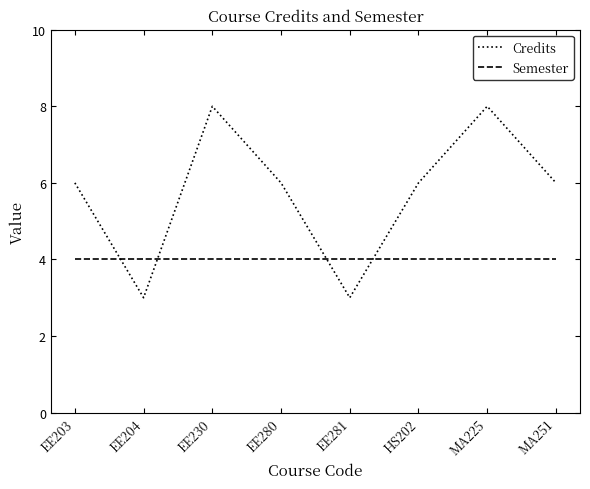

Reading left to right, what are all the values shown in this chart?

Credits: 6	3	8	6	3	6	8	6
Semester: 4	4	4	4	4	4	4	4